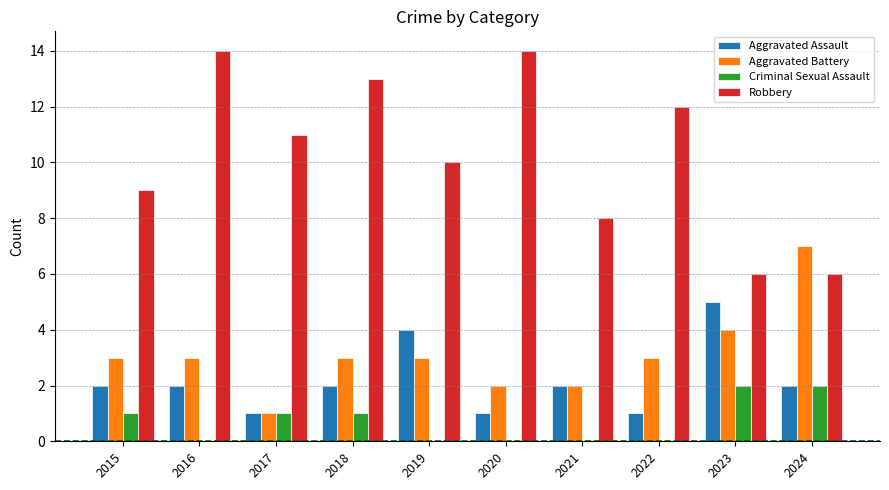

Count the Aggravated Assault values in the range 1 to 2.

8